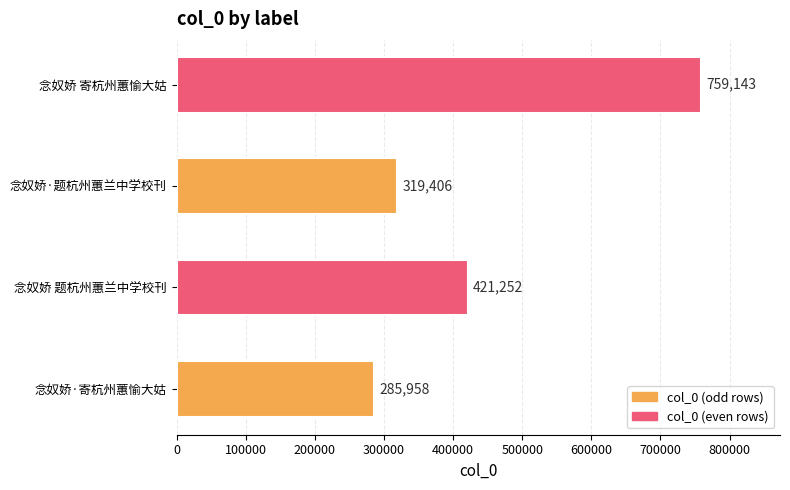

Where is the data nearest to the value 522550?

念奴娇 题杭州蕙兰中学校刊